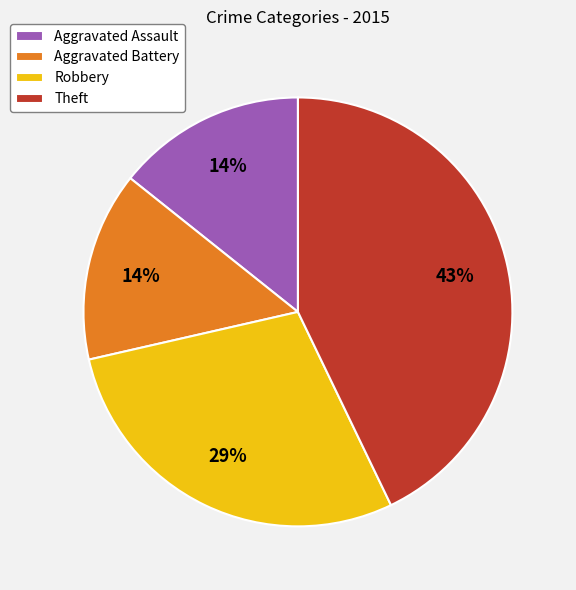

Which category has the biggest portion of the pie?

Theft